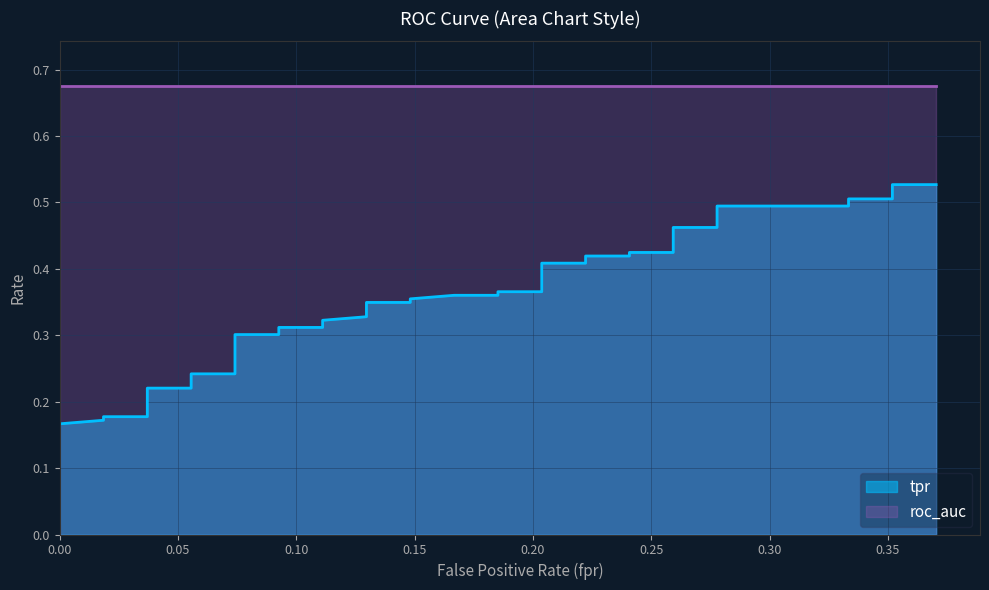

What is the sum of all values?

13.0